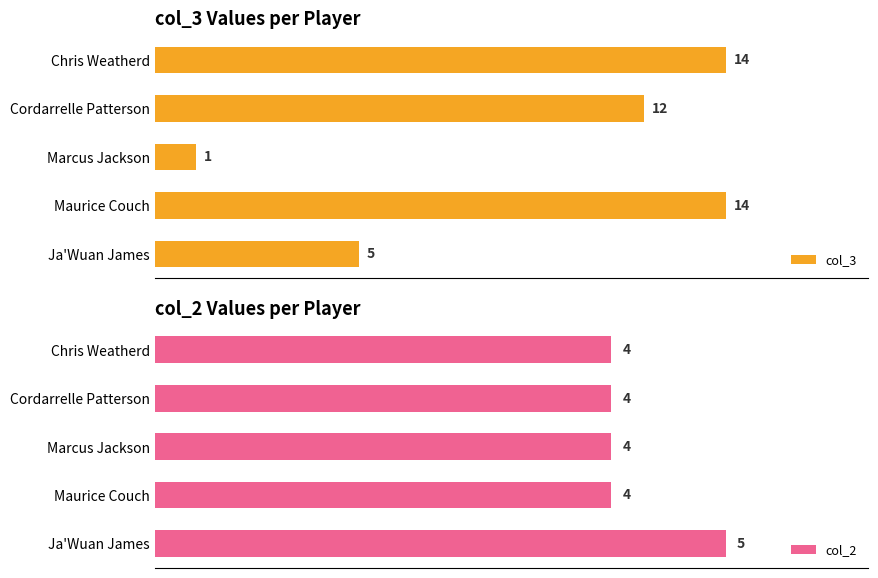

List the series in order of their peak value, highest first.

col_3, col_2